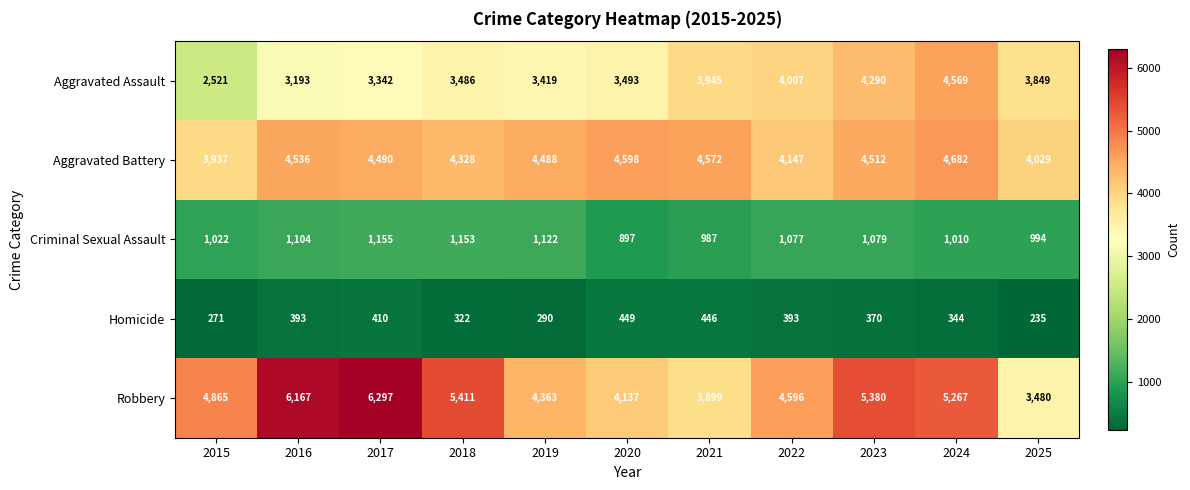

Which category has the lowest value across all series?

2025